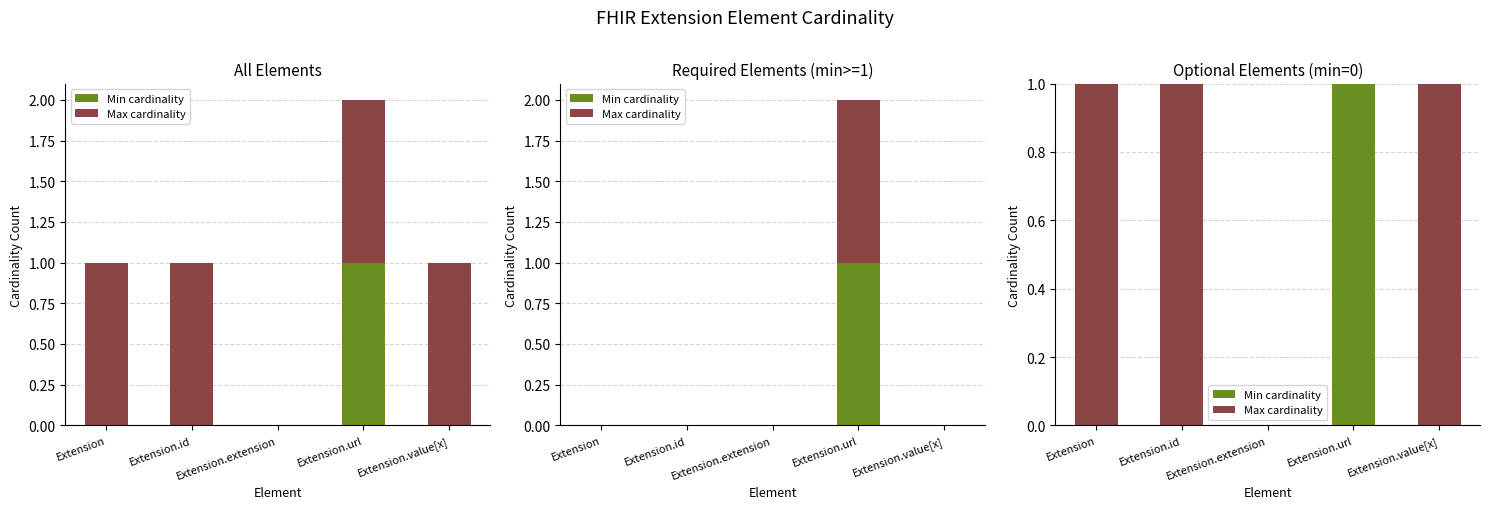

How many bars are there in each group?

2